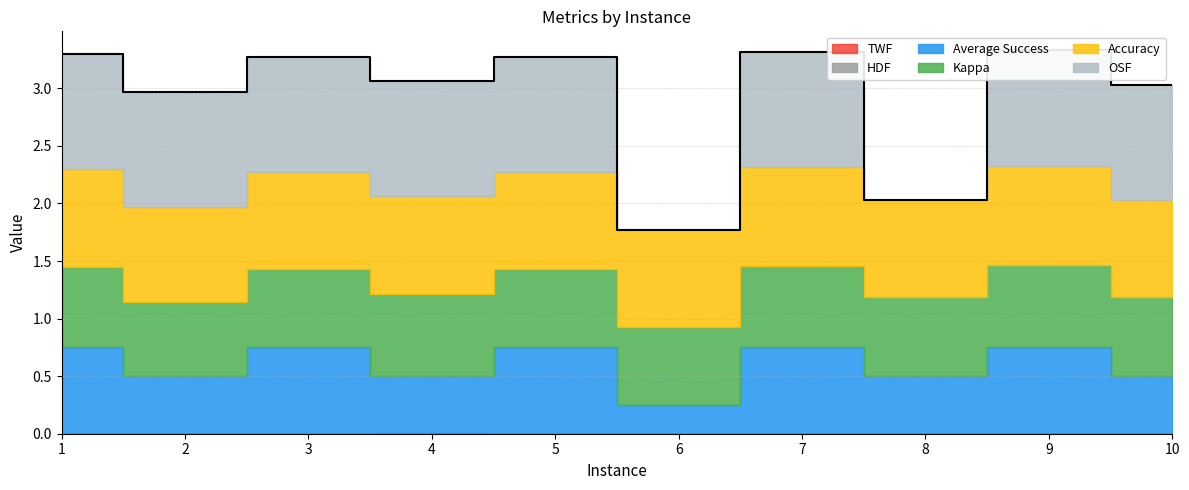

Rank the series at 6 from highest to lowest value.

Accuracy, Kappa, Average Success, HDF, OSF, TWF